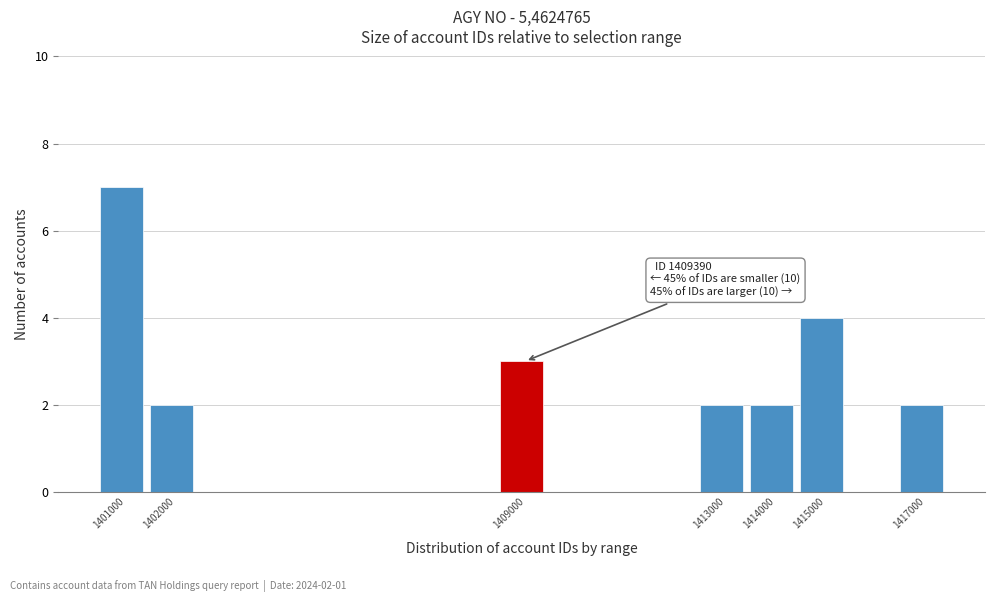

Reading left to right, what are all the values shown in this chart?

1401000=7	1402000=2	1409000=3	1413000=2	1414000=2	1415000=4	1417000=2